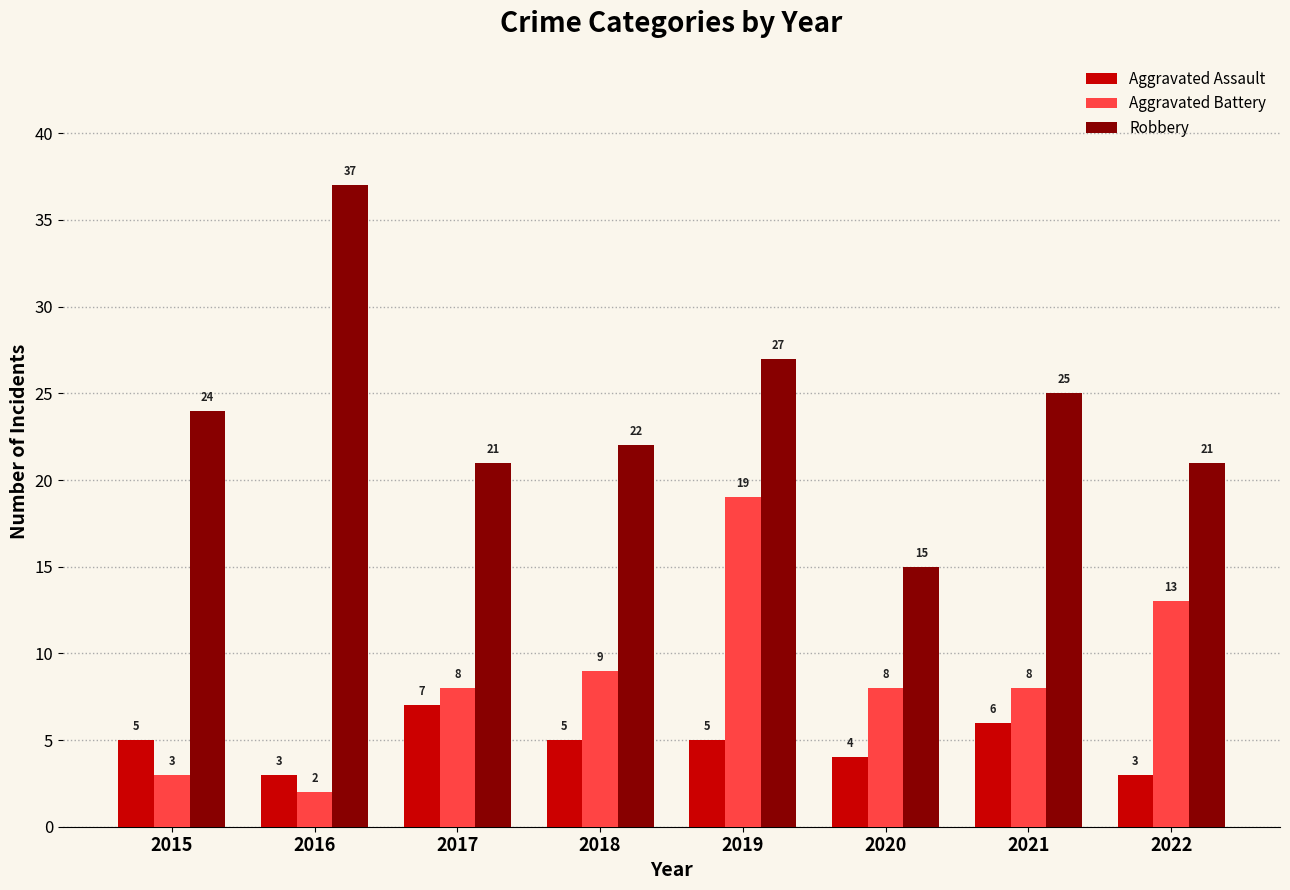

Is the value of Aggravated Battery at 2016 greater than the value of Aggravated Assault at 2021?

No